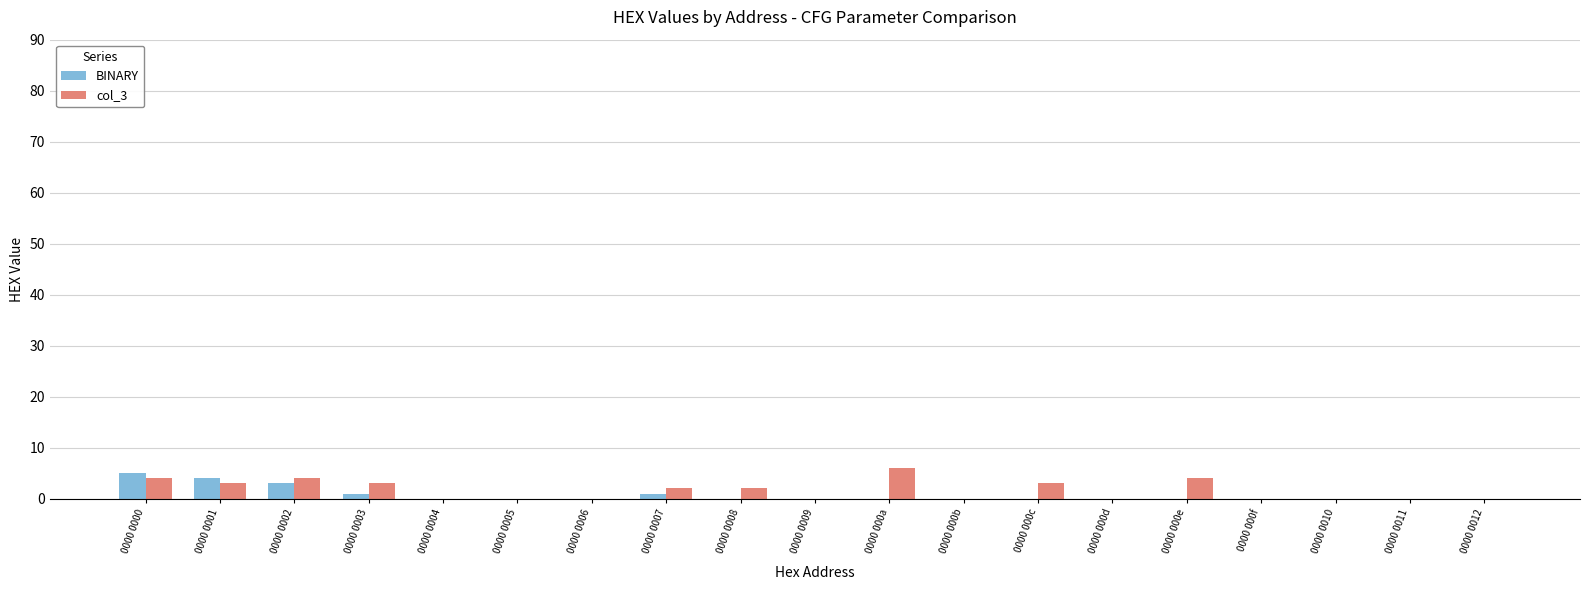

What are all the series names shown in the legend?

BINARY, col_3